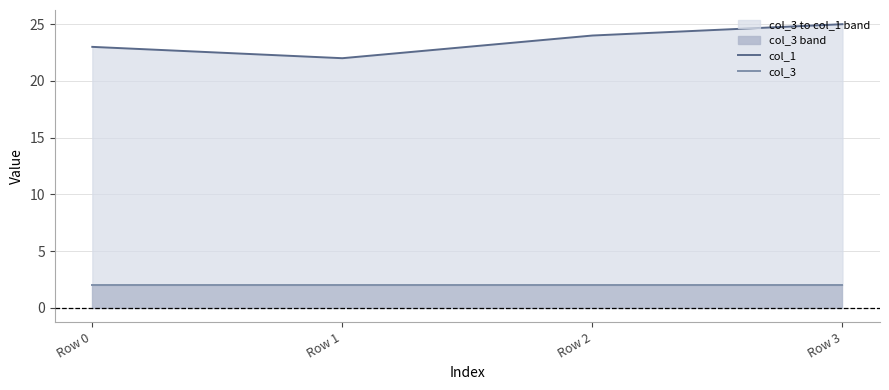

Is it true that col_3 equals 2 at Row 1?

True